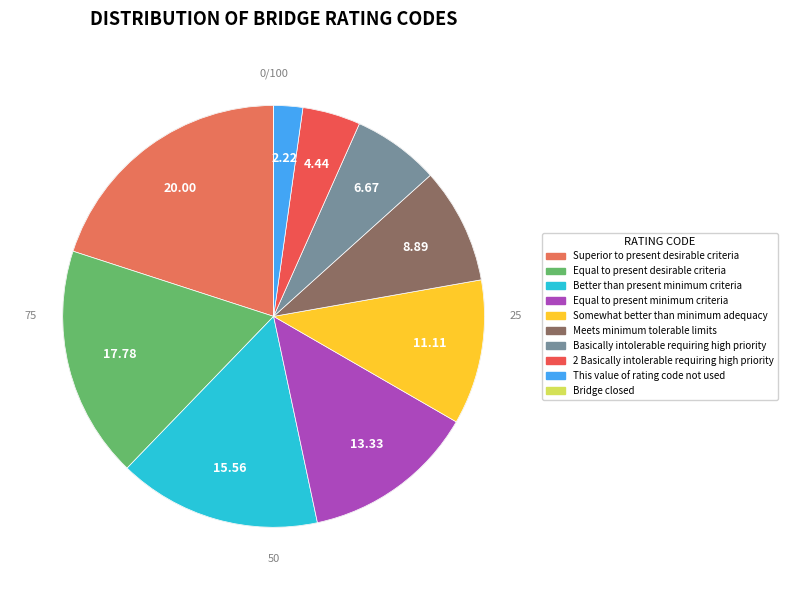

True or false: Superior to present desirable criteria accounts for 12% of the total.

False